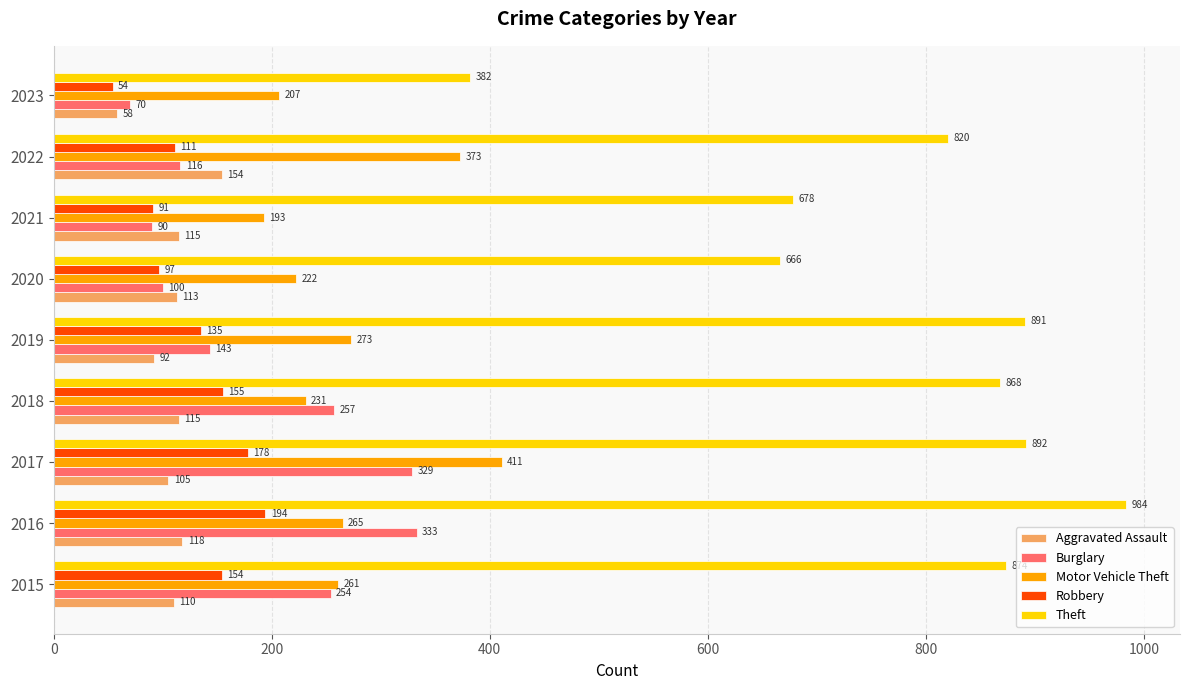

At which category does the chart reach its peak across all series?

2016